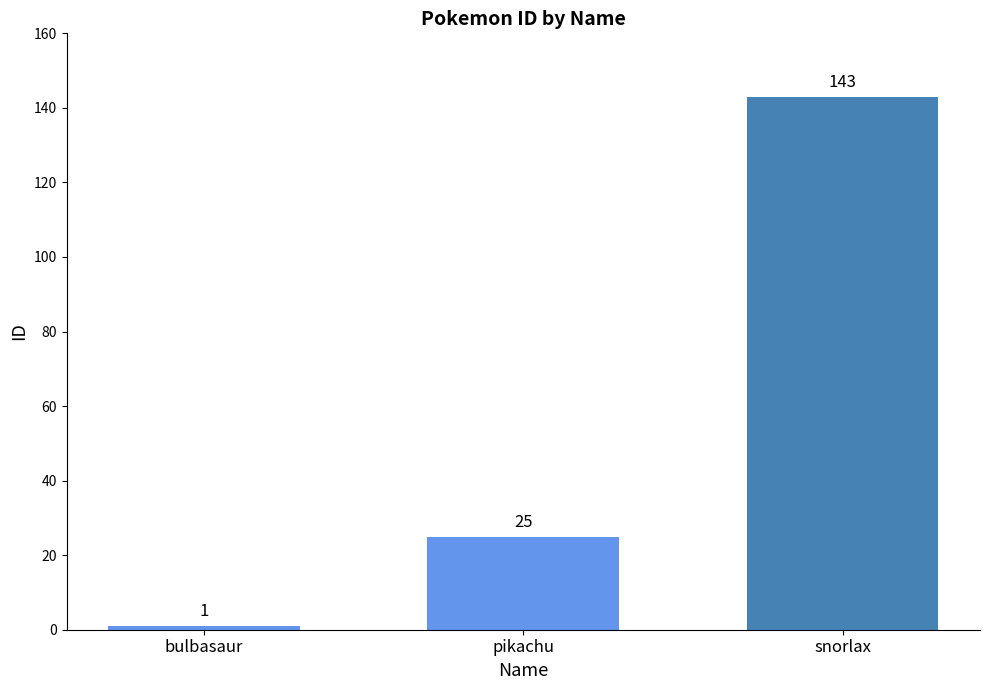

Reading left to right, list all the values displayed in this chart.

1	25	143